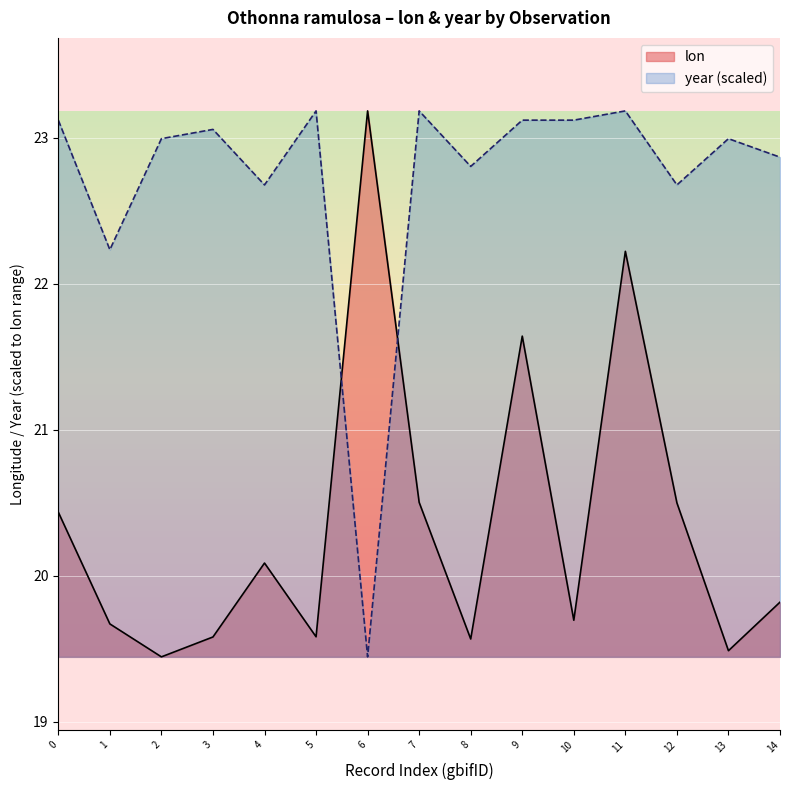

What is the difference between the highest and lowest values at 0?

2.7